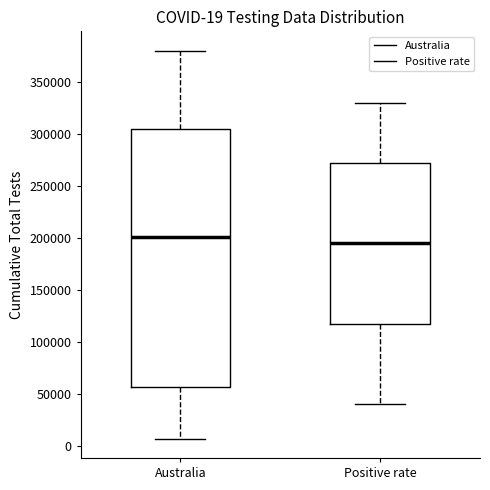

Comparing the boxes themselves (not the whiskers), which one is the tallest?

Australia